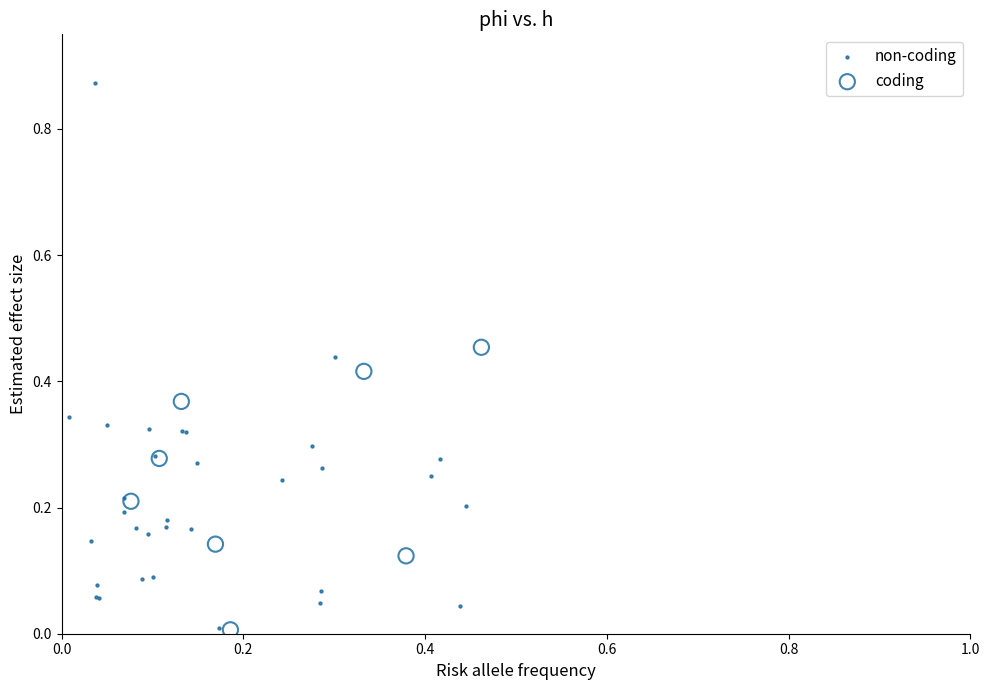

Which series reaches the maximum Y coordinate?

non-coding